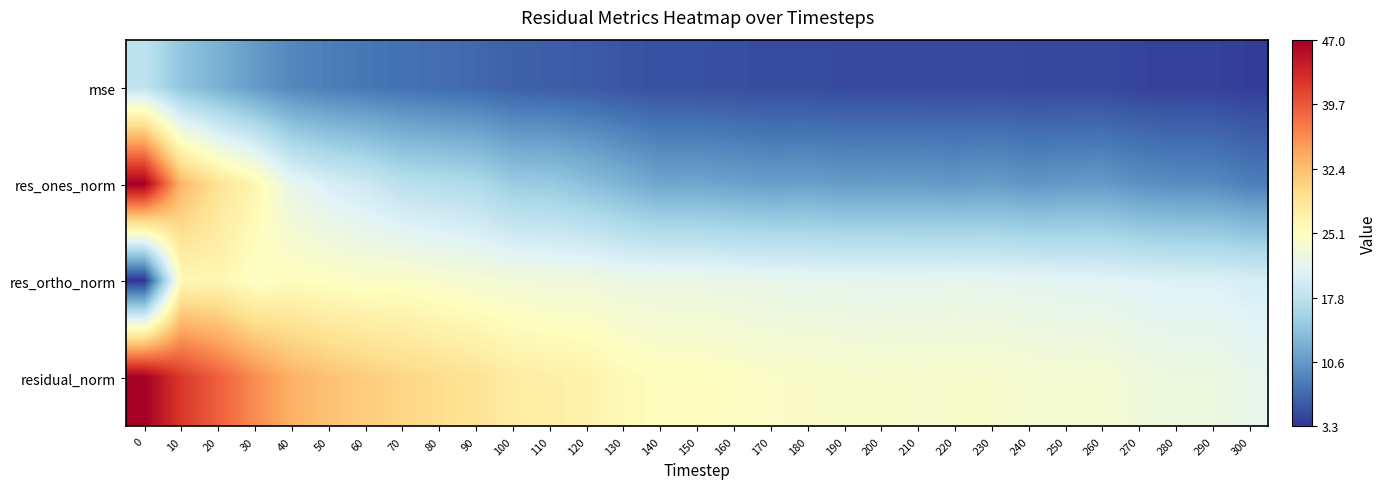

What is the spread (max minus min) of values at 50?

23.7